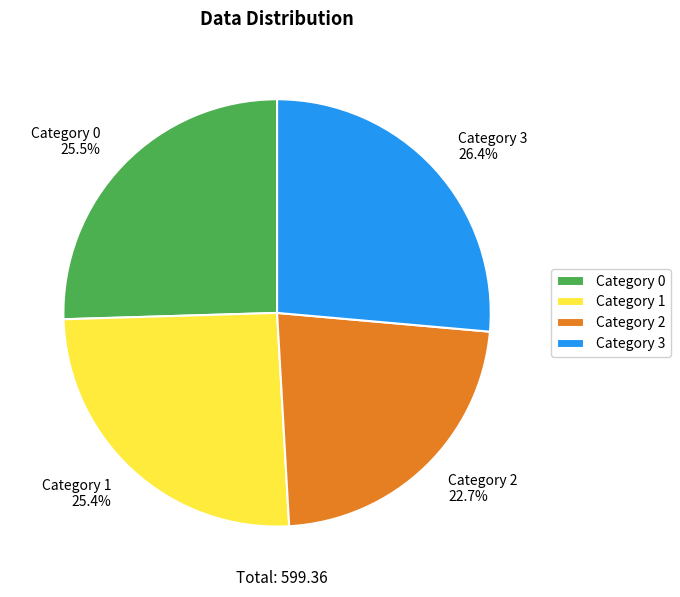

What is the largest slice in the pie chart?

Category 3